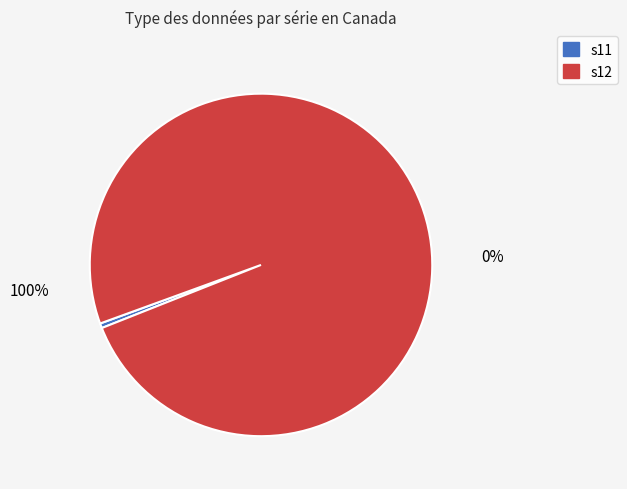

Does any single category account for the majority?

Yes